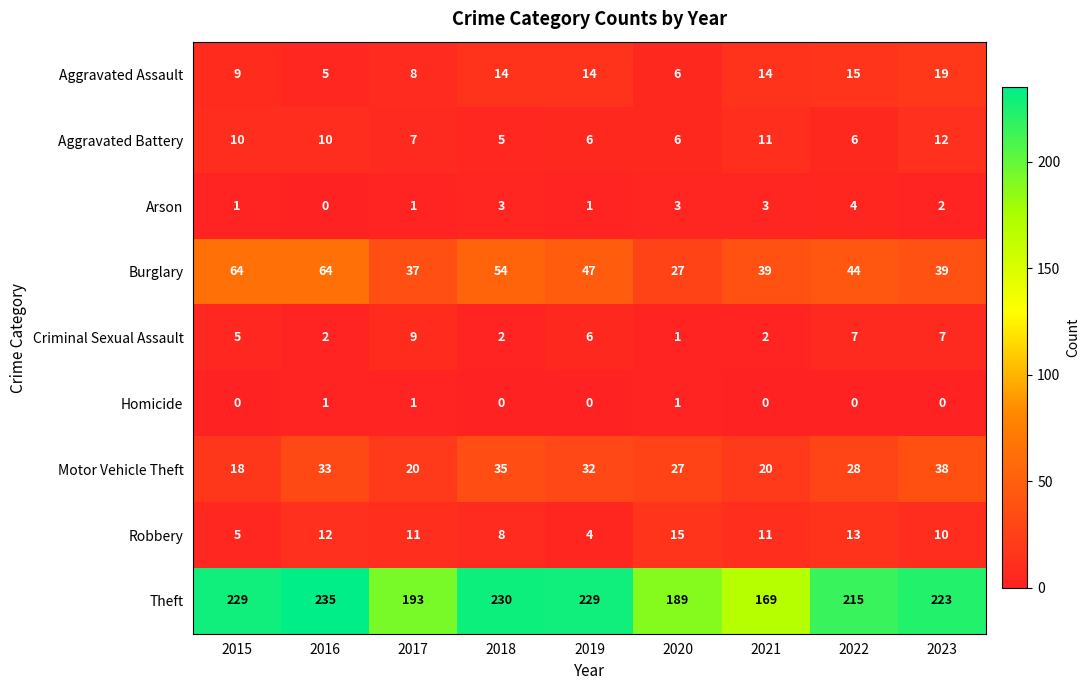

At which category is the sum across all series the highest?

2016